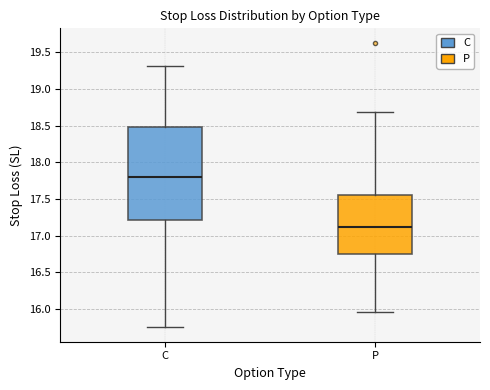

Which box has the lowest median line?

P